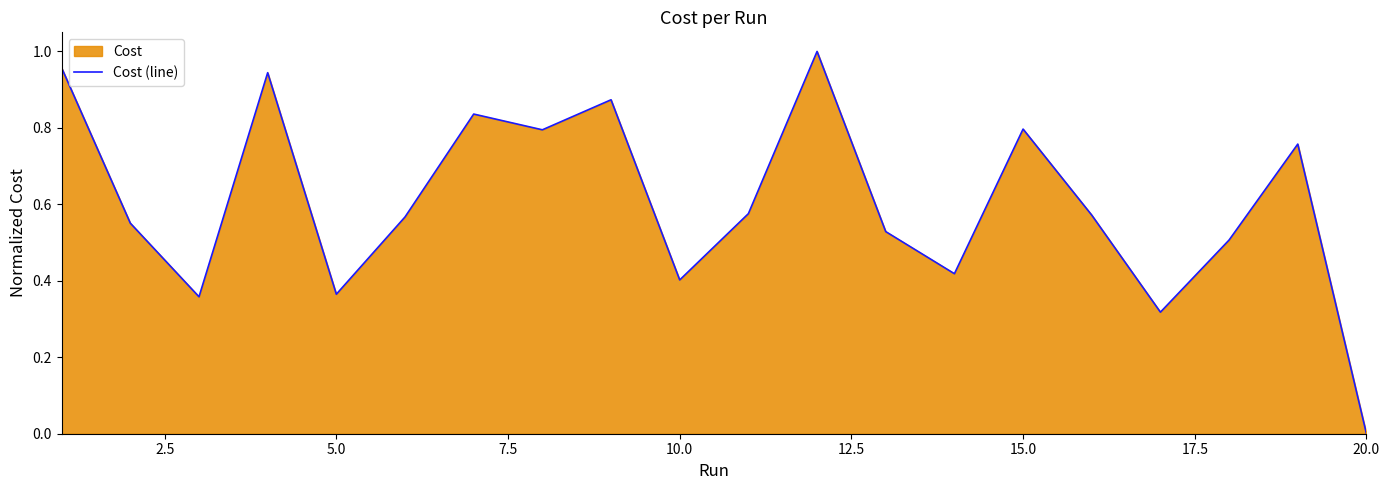

Reading left to right, transcribe all the data shown in this chart.

1.0	0.6	0.4	0.9	0.4	0.6	0.8	0.8	0.9	0.4	0.6	1.0	0.5	0.4	0.8	0.6	0.3	0.5	0.8	0.0